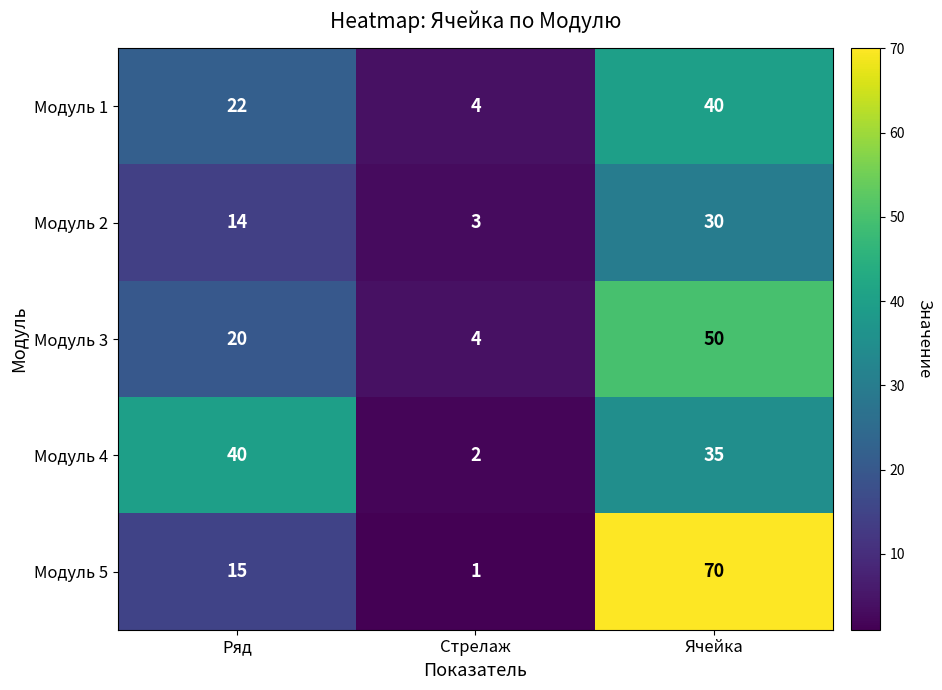

Rank the series at Ячейка from lowest to highest value.

Модуль 2, Модуль 4, Модуль 1, Модуль 3, Модуль 5